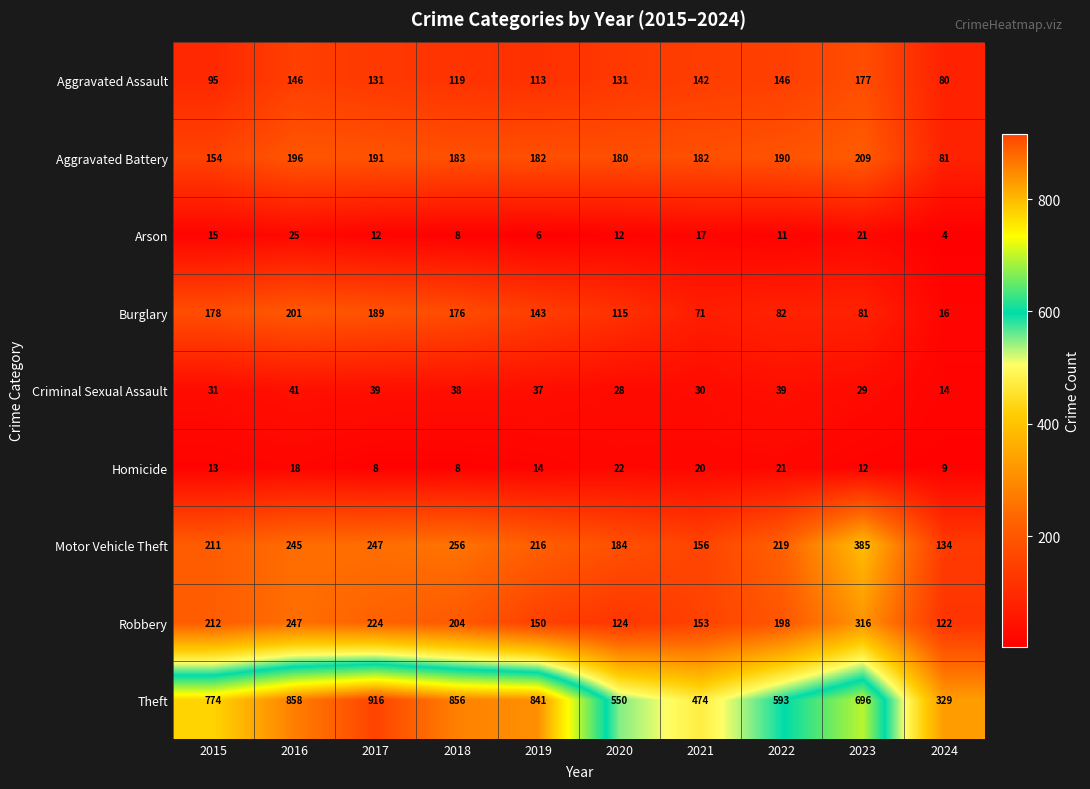

How many data points does each series have?

10